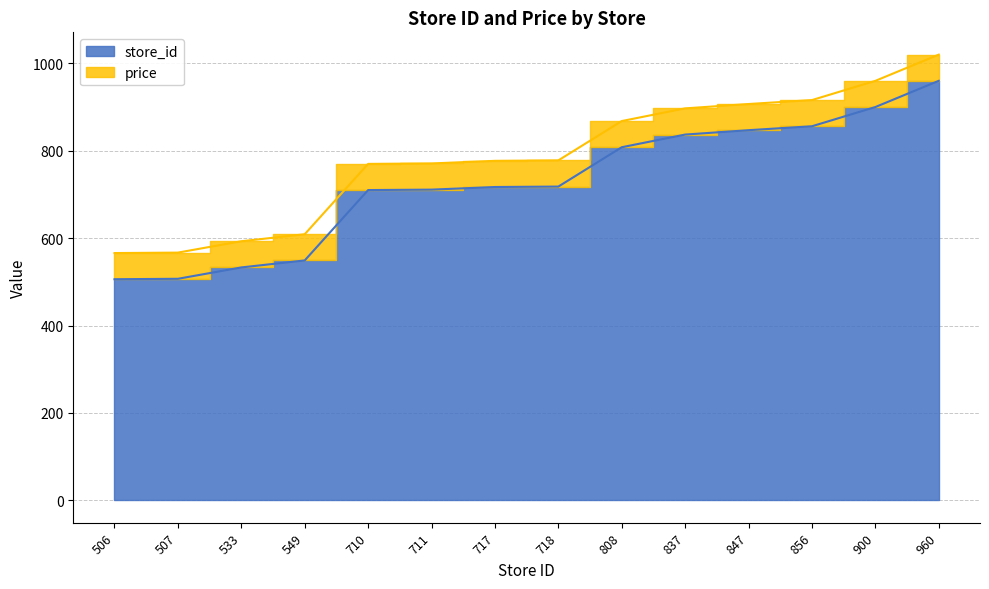

Which label corresponds to the largest value in the chart?

960